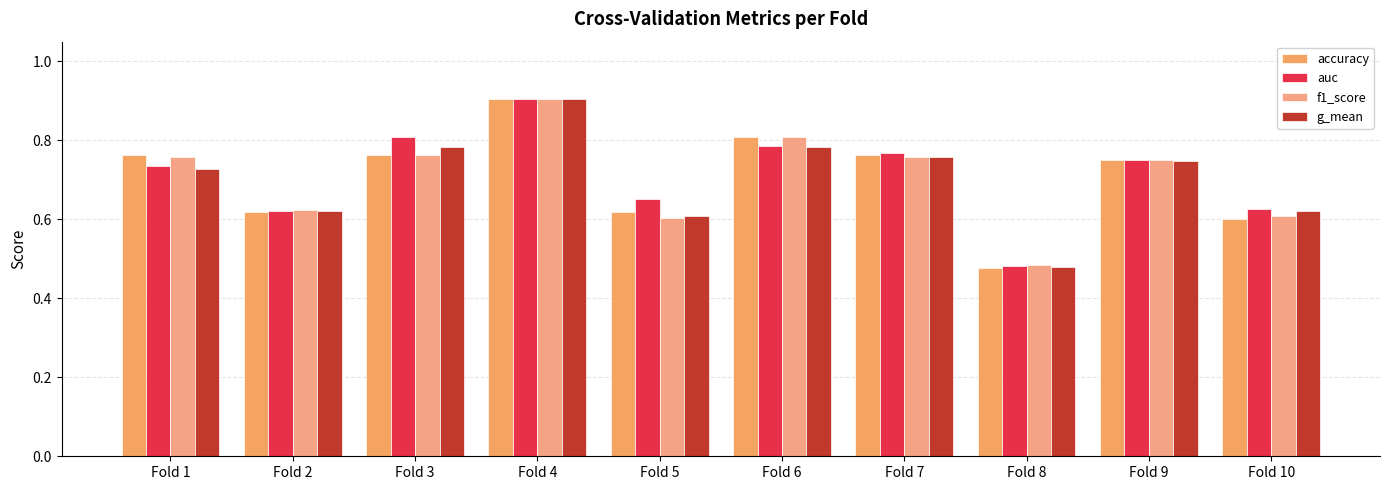

Reading right to left, transcribe all the data shown in this chart.

accuracy: 0.6	0.8	0.5	0.8	0.8	0.6	0.9	0.8	0.6	0.8
auc: 0.6	0.8	0.5	0.8	0.8	0.7	0.9	0.8	0.6	0.7
f1_score: 0.6	0.7	0.5	0.8	0.8	0.6	0.9	0.8	0.6	0.8
g_mean: 0.6	0.7	0.5	0.8	0.8	0.6	0.9	0.8	0.6	0.7